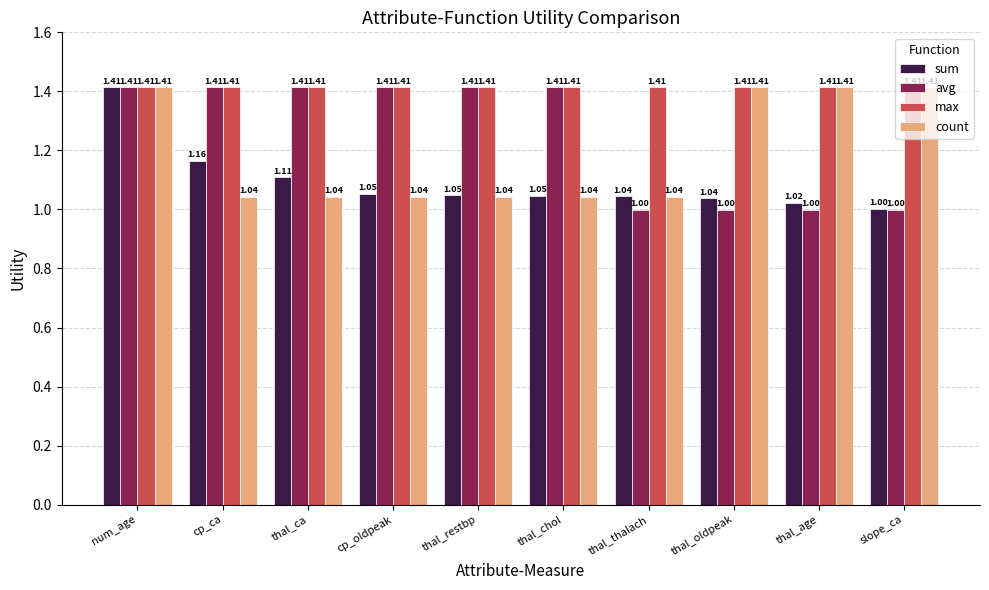

What is the label of the 7th bar from the right?

cp_oldpeak